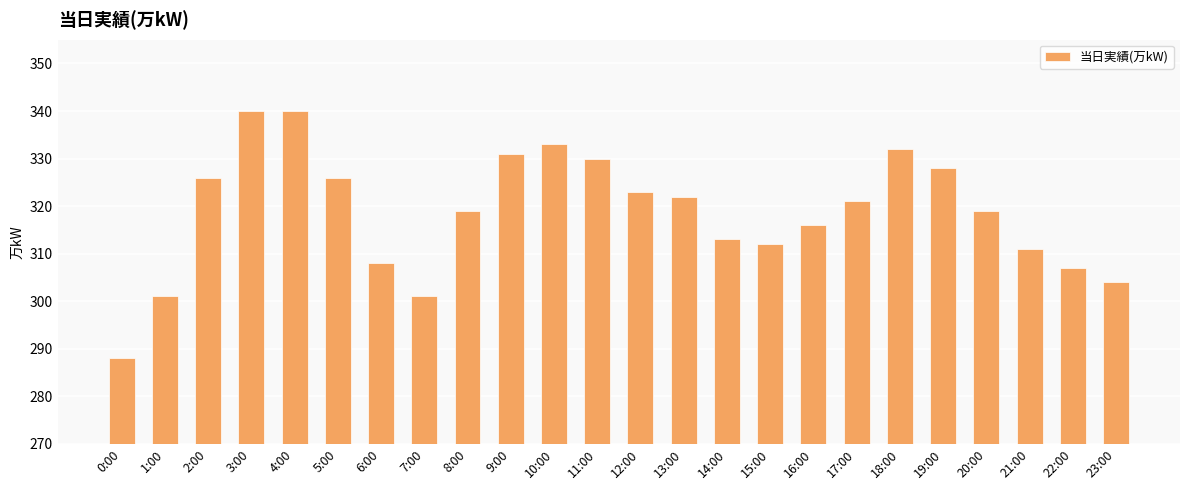

Where is the data nearest to the value 314?

14:00